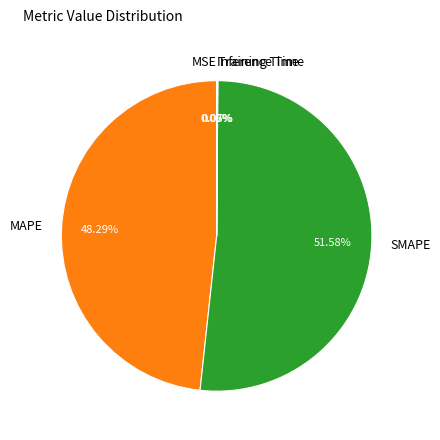

What is the largest slice in the pie chart?

SMAPE